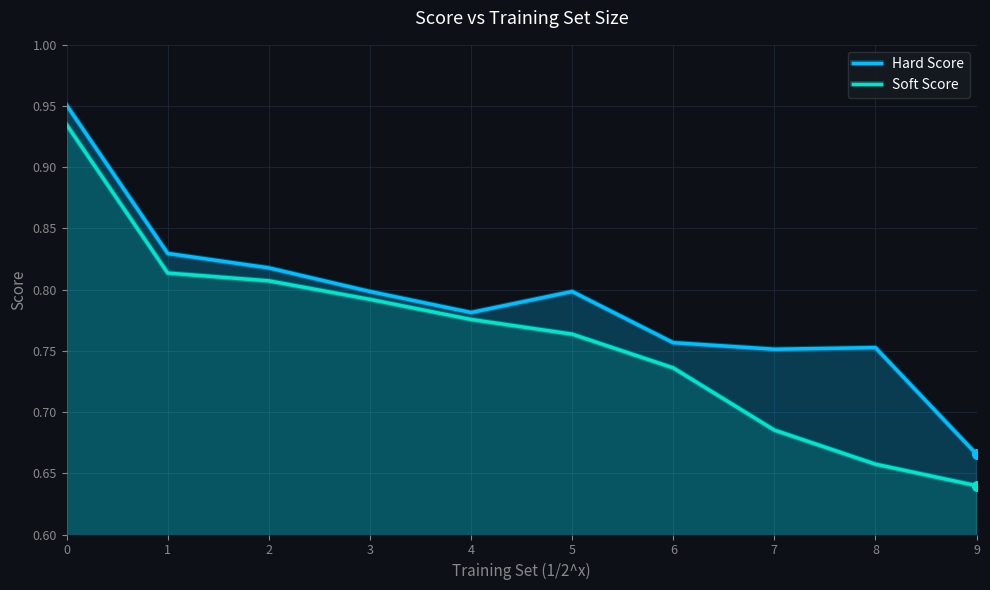

Reading left to right, extract all data points from this chart.

Hard Score: 0=1.0	1=0.8	2=0.8	3=0.8	4=0.8	5=0.8	6=0.8	7=0.8	8=0.8	9=0.7
Soft Score: 0=0.9	1=0.8	2=0.8	3=0.8	4=0.8	5=0.8	6=0.7	7=0.7	8=0.7	9=0.6